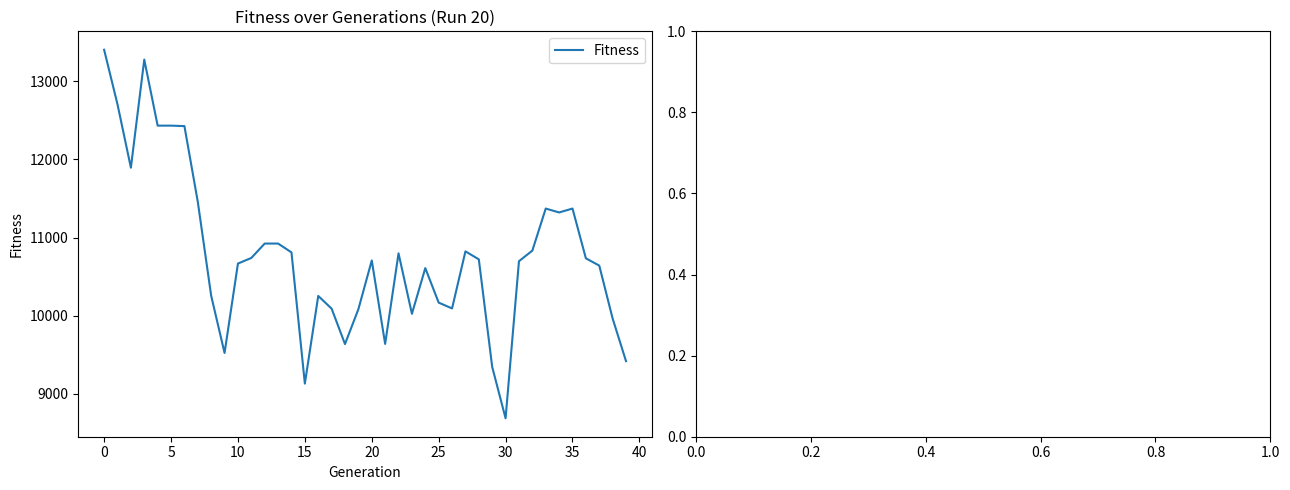

True or false: there are more than 0 points higher than both neighbors.

True